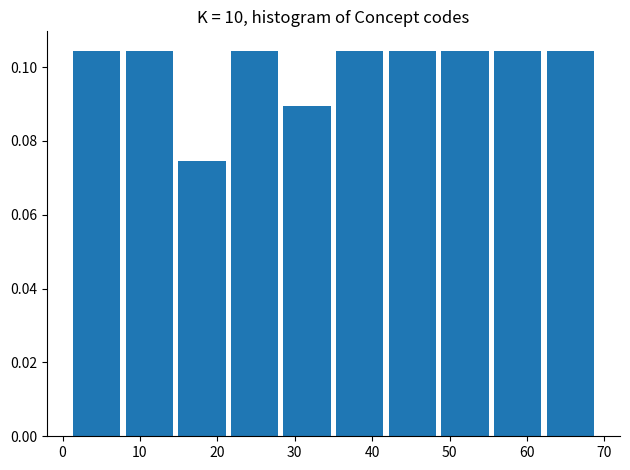

How tall is the bar that spans 28.2 to 35.0 on the x-axis? Neither the bar edges nor the heights are printed on the chart, so give them approximately, as read against the axes.

0.090